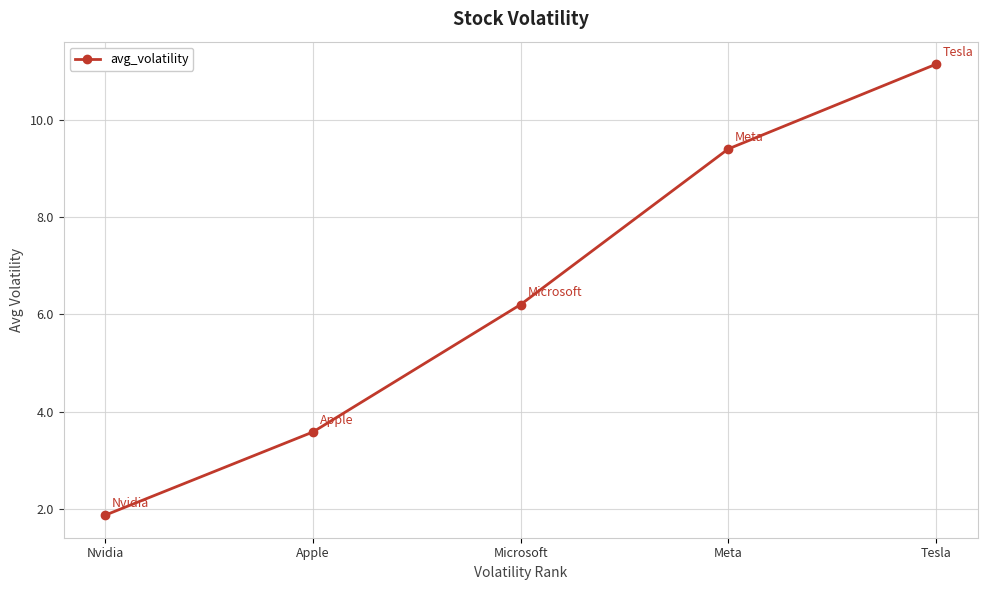

Reading left to right, transcribe all the data shown in this chart.

1.9	3.6	6.2	9.4	11.1